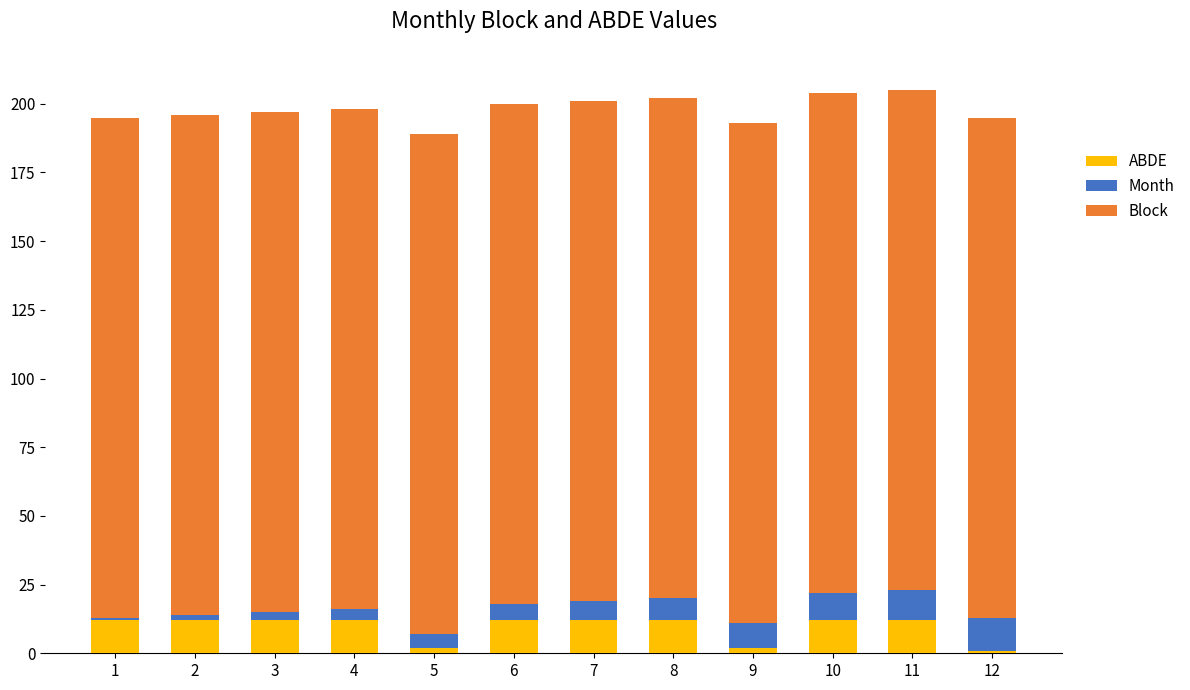

Are the bars horizontal?

No